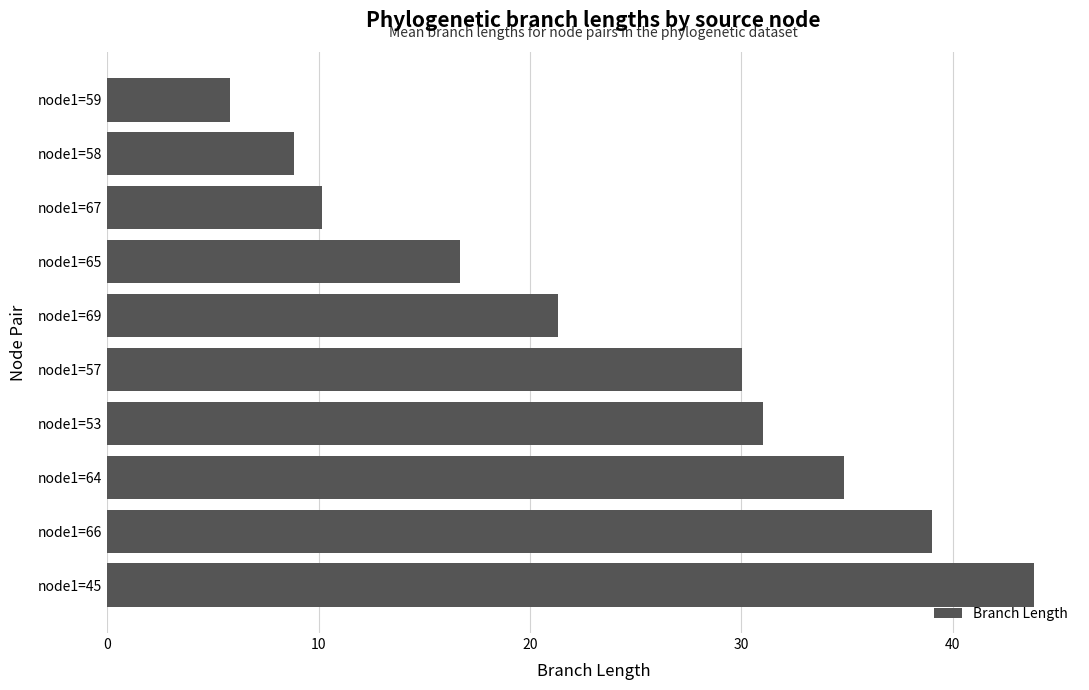

List the labels in order of value, largest first.

node1=45, node1=66, node1=64, node1=53, node1=57, node1=69, node1=65, node1=67, node1=58, node1=59